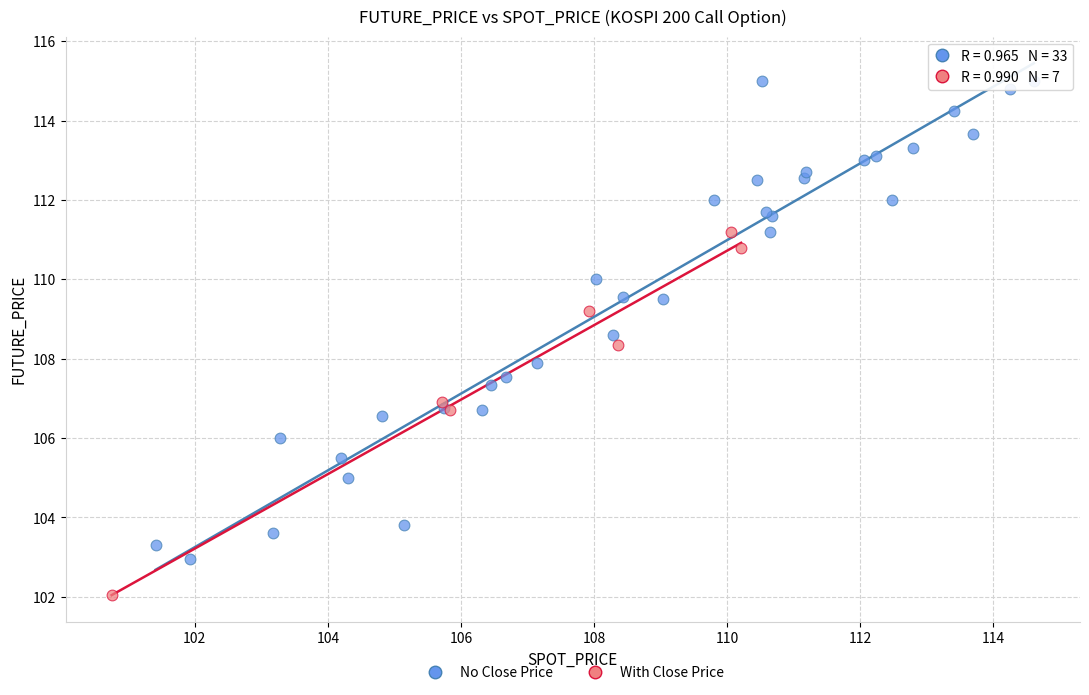

Which series has the widest spread of Y values?

No Close Price